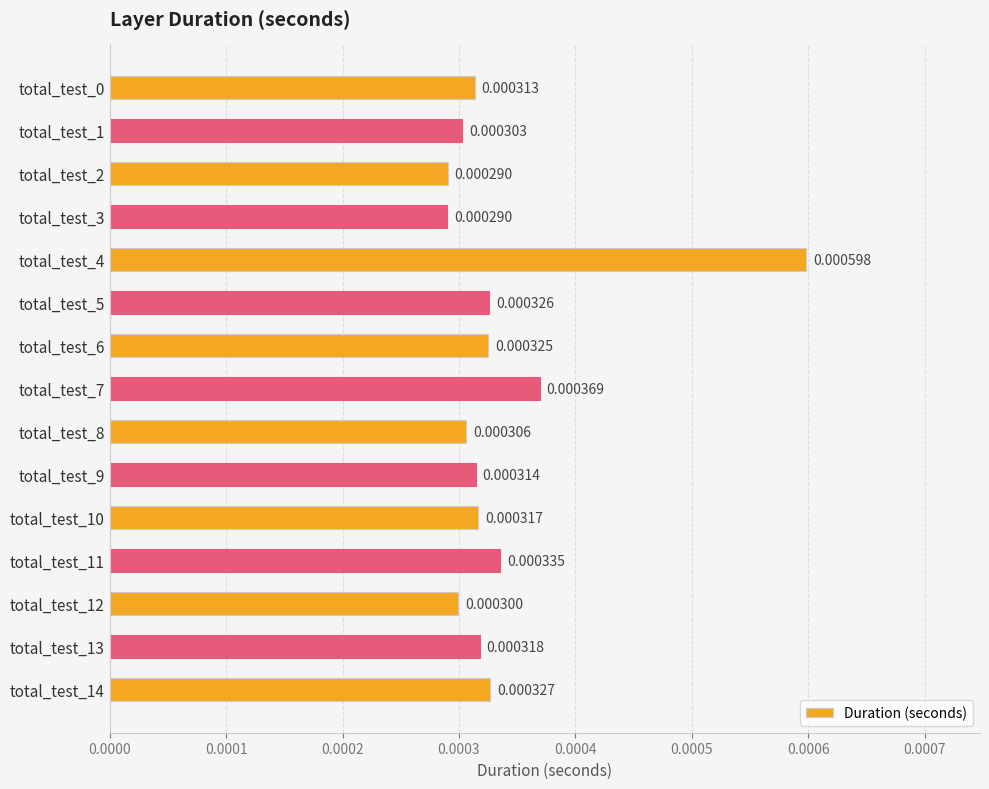

Which has a higher value, total_test_7 or total_test_0?

total_test_7